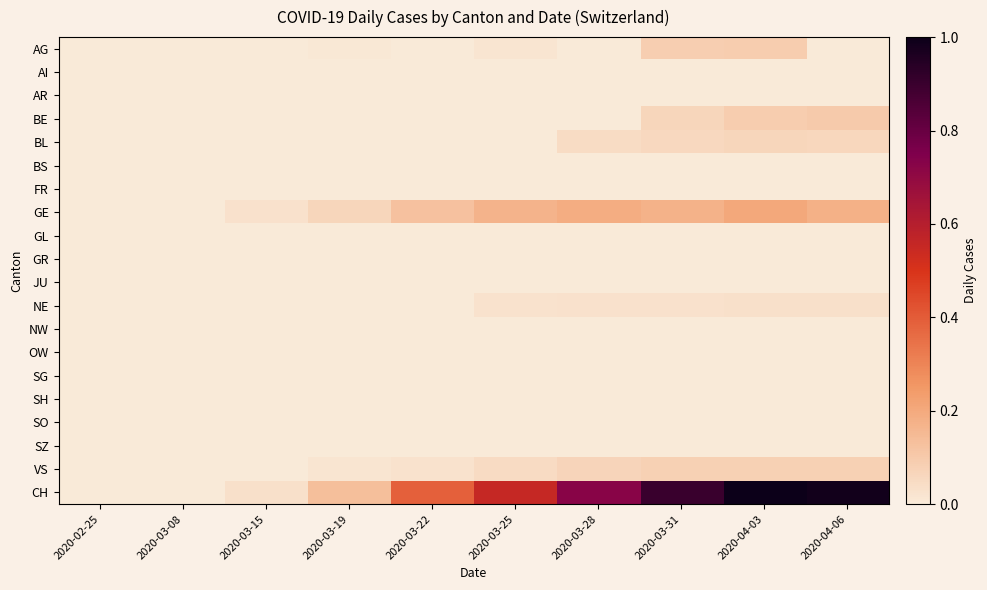

Reading left to right, transcribe all the data shown in this chart.

AG: 2020-02-25=0.0	2020-03-08=0.0	2020-03-15=0.0	2020-03-19=0.0	2020-03-22=0.0	2020-03-25=0.0	2020-03-28=0.0	2020-03-31=0.1	2020-04-03=0.1	2020-04-06=0.0
AI: 2020-02-25=0.0	2020-03-08=0.0	2020-03-15=0.0	2020-03-19=0.0	2020-03-22=0.0	2020-03-25=0.0	2020-03-28=0.0	2020-03-31=0.0	2020-04-03=0.0	2020-04-06=0.0
AR: 2020-02-25=0.0	2020-03-08=0.0	2020-03-15=0.0	2020-03-19=0.0	2020-03-22=0.0	2020-03-25=0.0	2020-03-28=0.0	2020-03-31=0.0	2020-04-03=0.0	2020-04-06=0.0
BE: 2020-02-25=0.0	2020-03-08=0.0	2020-03-15=0.0	2020-03-19=0.0	2020-03-22=0.0	2020-03-25=0.0	2020-03-28=0.0	2020-03-31=0.1	2020-04-03=0.1	2020-04-06=0.1
BL: 2020-02-25=0.0	2020-03-08=0.0	2020-03-15=0.0	2020-03-19=0.0	2020-03-22=0.0	2020-03-25=0.0	2020-03-28=0.0	2020-03-31=0.1	2020-04-03=0.1	2020-04-06=0.1
BS: 2020-02-25=0.0	2020-03-08=0.0	2020-03-15=0.0	2020-03-19=0.0	2020-03-22=0.0	2020-03-25=0.0	2020-03-28=0.0	2020-03-31=0.0	2020-04-03=0.0	2020-04-06=0.0
FR: 2020-02-25=0.0	2020-03-08=0.0	2020-03-15=0.0	2020-03-19=0.0	2020-03-22=0.0	2020-03-25=0.0	2020-03-28=0.0	2020-03-31=0.0	2020-04-03=0.0	2020-04-06=0.0
GE: 2020-02-25=0.0	2020-03-08=0.0	2020-03-15=0.0	2020-03-19=0.1	2020-03-22=0.1	2020-03-25=0.2	2020-03-28=0.2	2020-03-31=0.2	2020-04-03=0.2	2020-04-06=0.2
GL: 2020-02-25=0.0	2020-03-08=0.0	2020-03-15=0.0	2020-03-19=0.0	2020-03-22=0.0	2020-03-25=0.0	2020-03-28=0.0	2020-03-31=0.0	2020-04-03=0.0	2020-04-06=0.0
GR: 2020-02-25=0.0	2020-03-08=0.0	2020-03-15=0.0	2020-03-19=0.0	2020-03-22=0.0	2020-03-25=0.0	2020-03-28=0.0	2020-03-31=0.0	2020-04-03=0.0	2020-04-06=0.0
JU: 2020-02-25=0.0	2020-03-08=0.0	2020-03-15=0.0	2020-03-19=0.0	2020-03-22=0.0	2020-03-25=0.0	2020-03-28=0.0	2020-03-31=0.0	2020-04-03=0.0	2020-04-06=0.0
NE: 2020-02-25=0.0	2020-03-08=0.0	2020-03-15=0.0	2020-03-19=0.0	2020-03-22=0.0	2020-03-25=0.0	2020-03-28=0.0	2020-03-31=0.0	2020-04-03=0.0	2020-04-06=0.0
NW: 2020-02-25=0.0	2020-03-08=0.0	2020-03-15=0.0	2020-03-19=0.0	2020-03-22=0.0	2020-03-25=0.0	2020-03-28=0.0	2020-03-31=0.0	2020-04-03=0.0	2020-04-06=0.0
OW: 2020-02-25=0.0	2020-03-08=0.0	2020-03-15=0.0	2020-03-19=0.0	2020-03-22=0.0	2020-03-25=0.0	2020-03-28=0.0	2020-03-31=0.0	2020-04-03=0.0	2020-04-06=0.0
SG: 2020-02-25=0.0	2020-03-08=0.0	2020-03-15=0.0	2020-03-19=0.0	2020-03-22=0.0	2020-03-25=0.0	2020-03-28=0.0	2020-03-31=0.0	2020-04-03=0.0	2020-04-06=0.0
SH: 2020-02-25=0.0	2020-03-08=0.0	2020-03-15=0.0	2020-03-19=0.0	2020-03-22=0.0	2020-03-25=0.0	2020-03-28=0.0	2020-03-31=0.0	2020-04-03=0.0	2020-04-06=0.0
SO: 2020-02-25=0.0	2020-03-08=0.0	2020-03-15=0.0	2020-03-19=0.0	2020-03-22=0.0	2020-03-25=0.0	2020-03-28=0.0	2020-03-31=0.0	2020-04-03=0.0	2020-04-06=0.0
SZ: 2020-02-25=0.0	2020-03-08=0.0	2020-03-15=0.0	2020-03-19=0.0	2020-03-22=0.0	2020-03-25=0.0	2020-03-28=0.0	2020-03-31=0.0	2020-04-03=0.0	2020-04-06=0.0
VS: 2020-02-25=0.0	2020-03-08=0.0	2020-03-15=0.0	2020-03-19=0.0	2020-03-22=0.0	2020-03-25=0.0	2020-03-28=0.1	2020-03-31=0.1	2020-04-03=0.1	2020-04-06=0.1
CH: 2020-02-25=0.0	2020-03-08=0.0	2020-03-15=0.0	2020-03-19=0.1	2020-03-22=0.4	2020-03-25=0.6	2020-03-28=0.7	2020-03-31=0.9	2020-04-03=1.0	2020-04-06=1.0